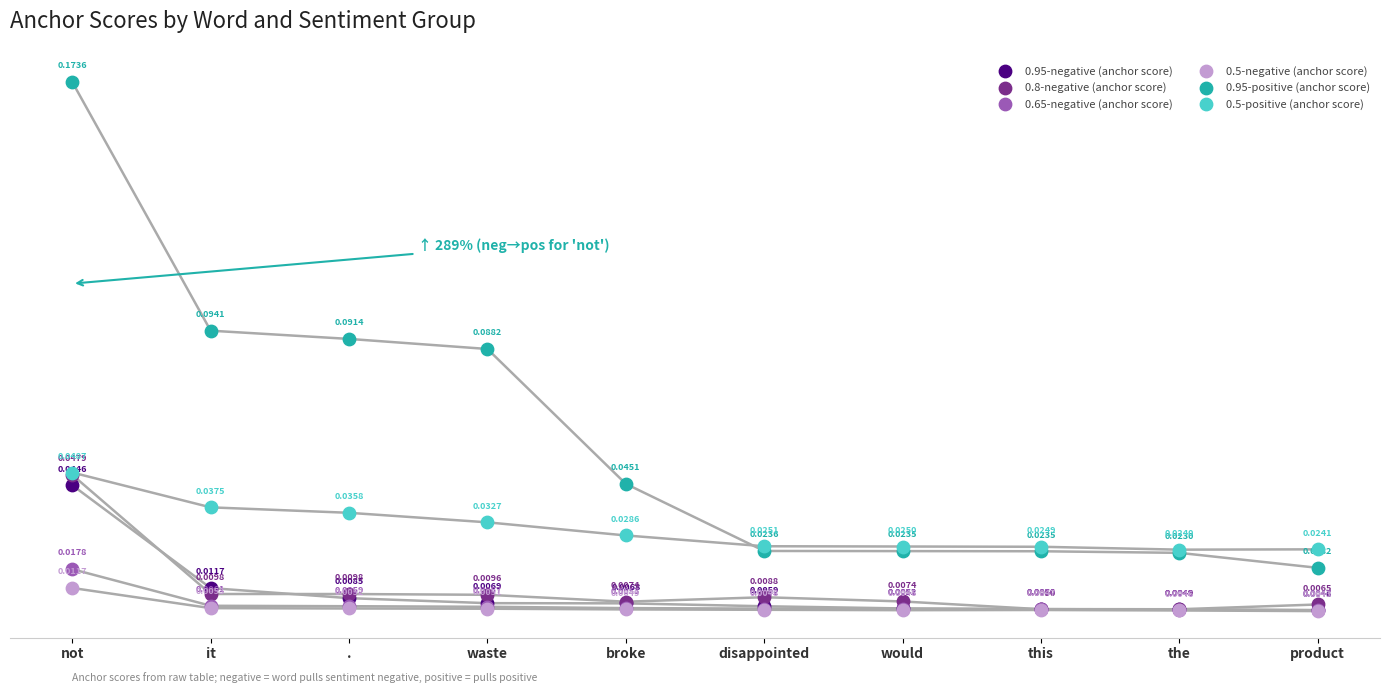

Which series reaches the minimum Y coordinate?

0.5-negative (anchor score)